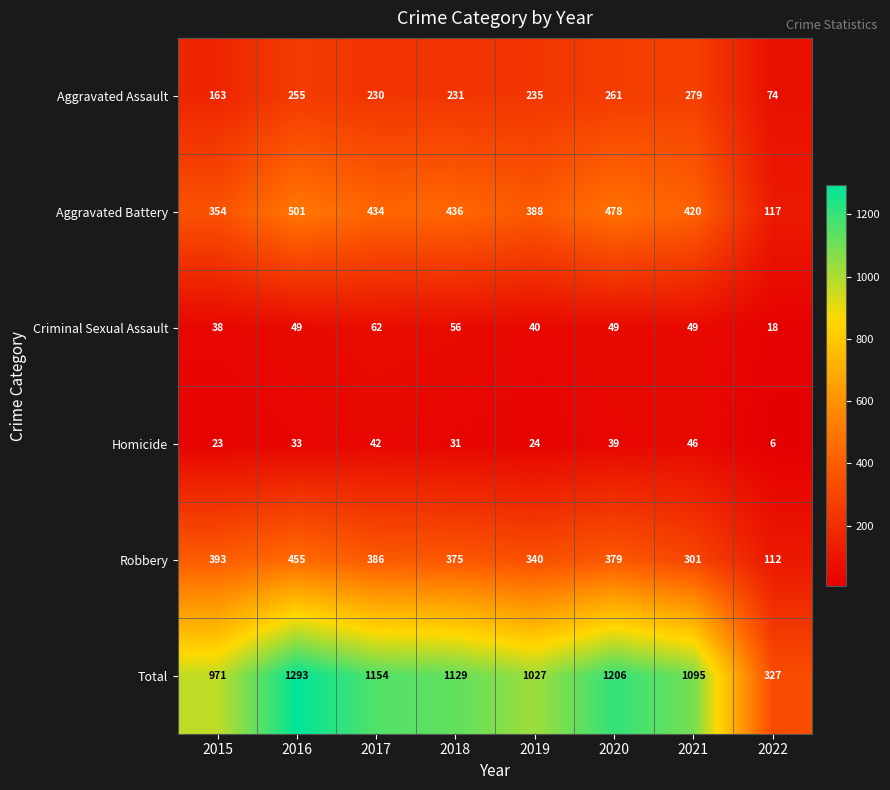

What is the total value across all series at 2018?

2258